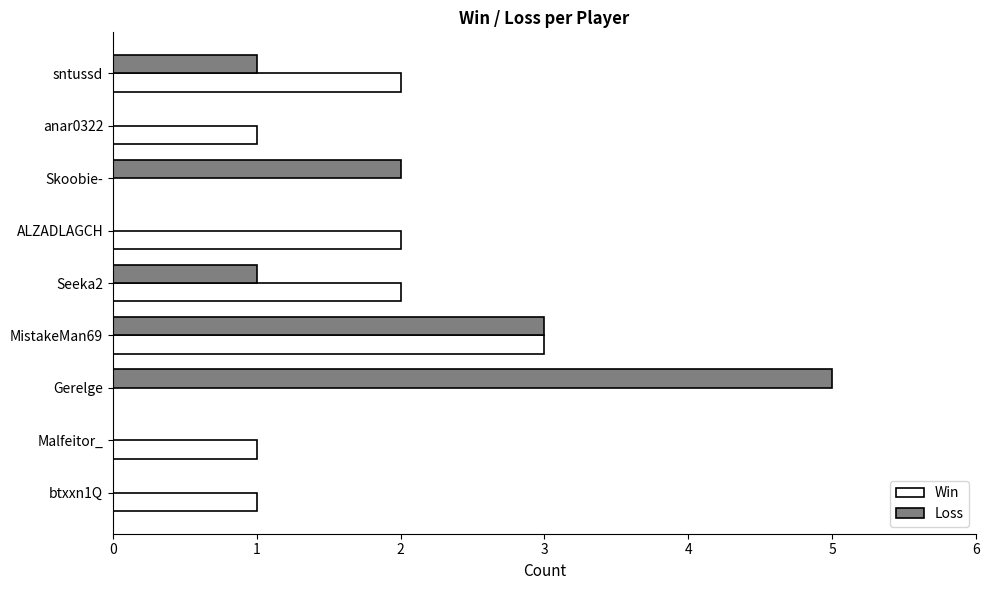

Read the Win value at MistakeMan69.

3